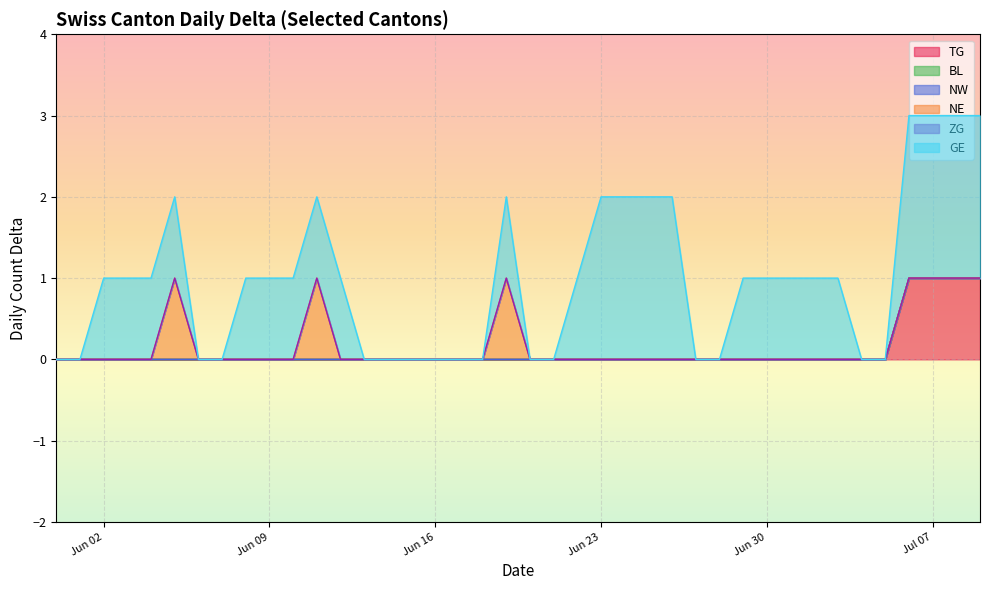

Between 2020-06-28 and 2020-06-29, which series saw the biggest shift?

GE